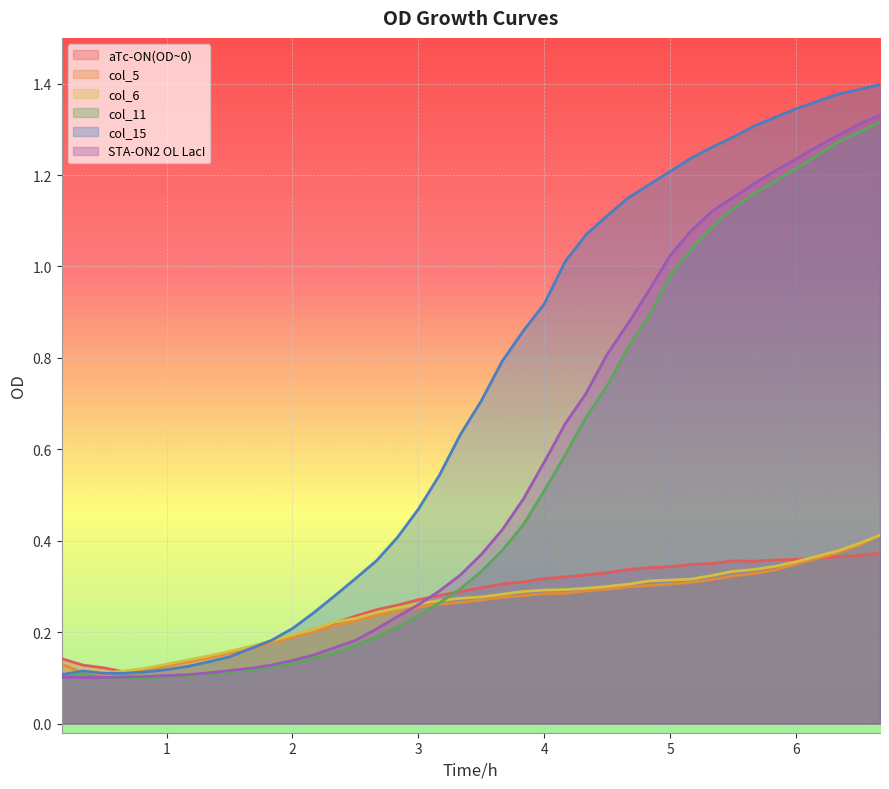

True or false: col_5 has more than 2 interior local peaks.

False